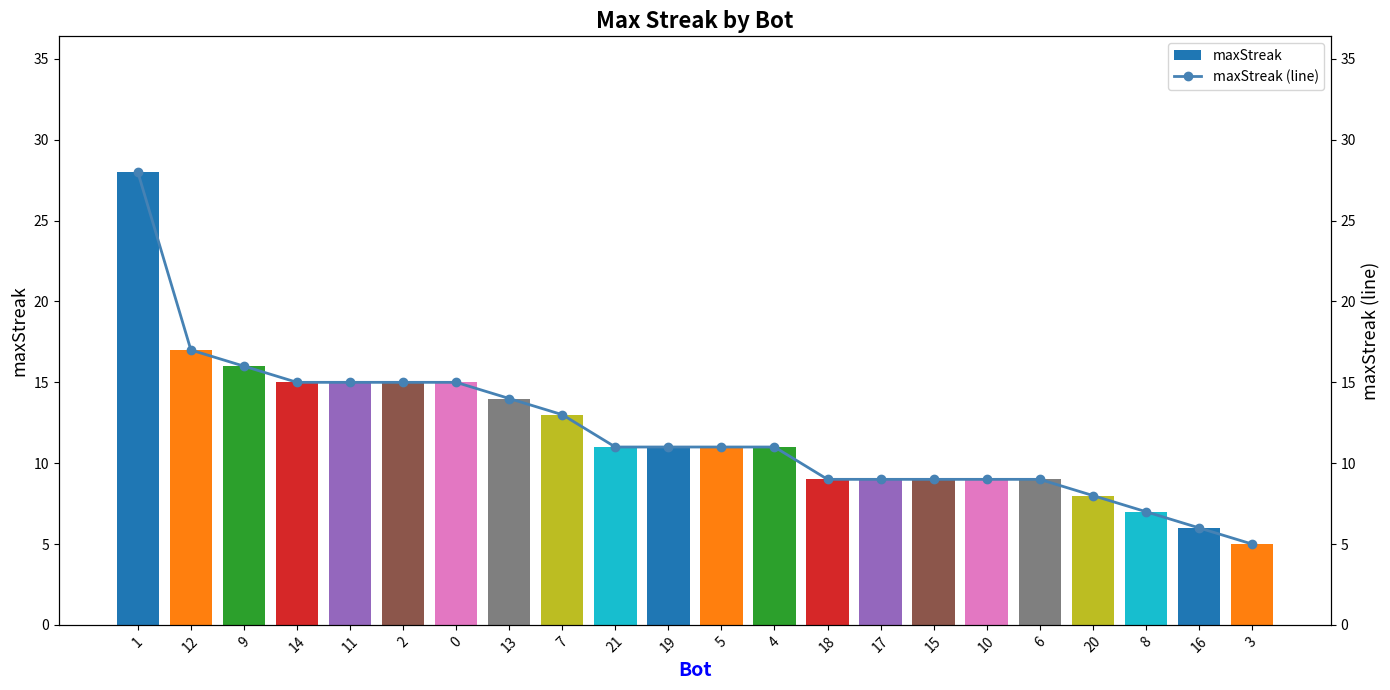

What is the difference between the maximum and minimum values in the maxStreak (line) series?

23